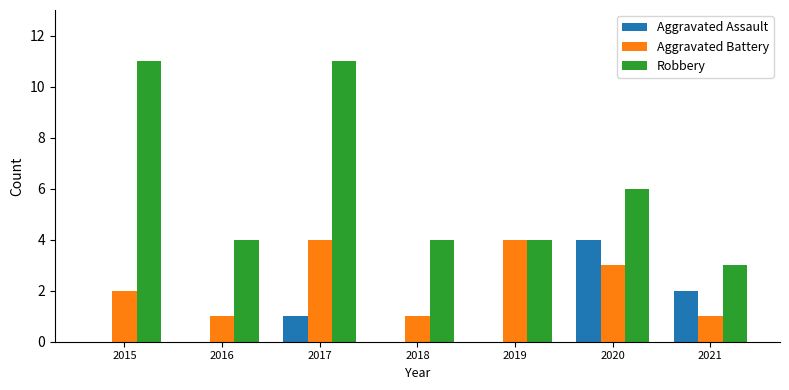

Is the value of Aggravated Battery at 2019 greater than the value of Robbery at 2015?

No